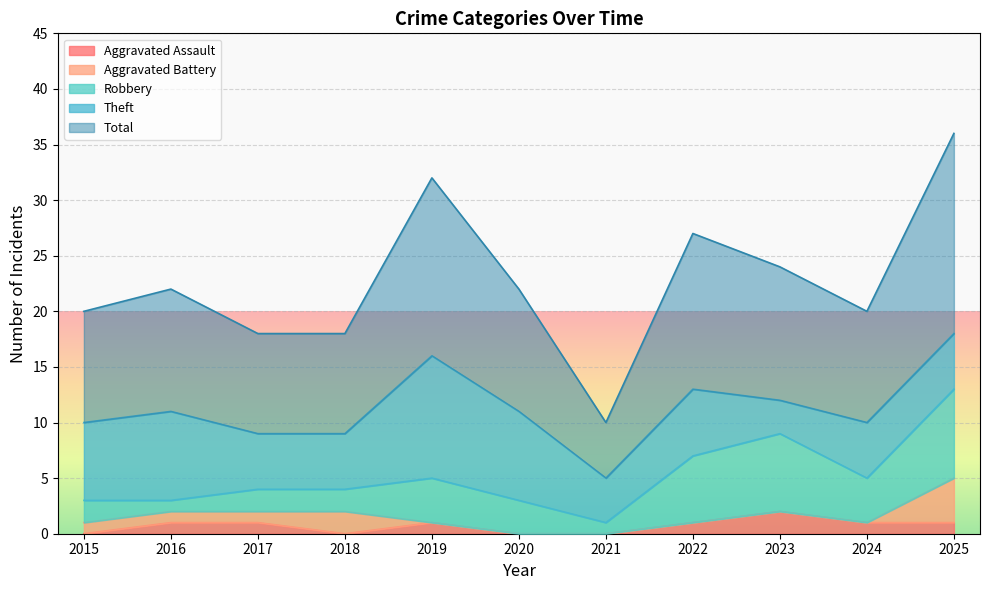

What is the sum of all Theft values?

67